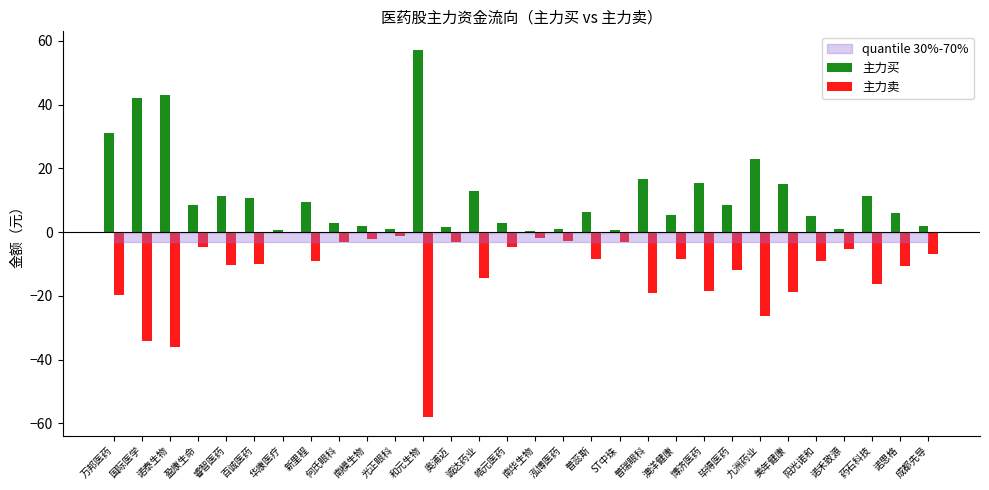

The value of 主力买 at 药石科技 is 19.6. True or false?

False